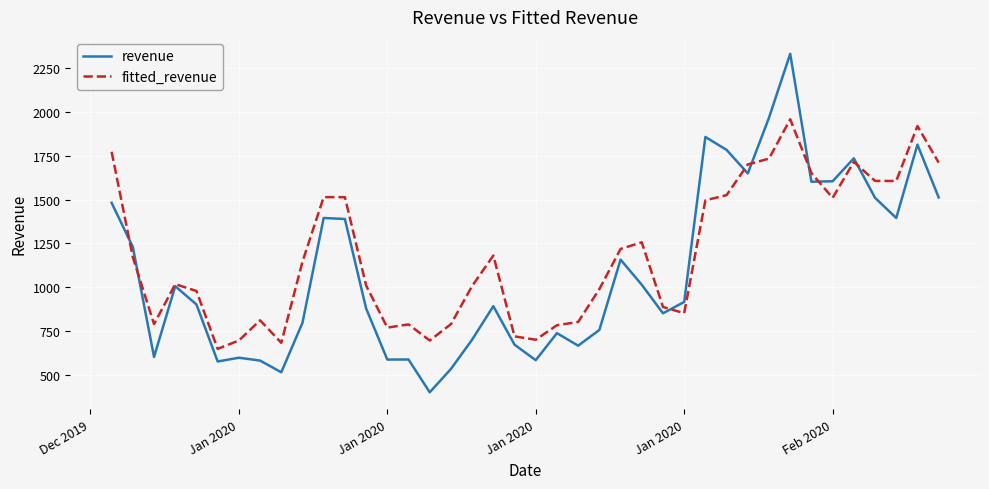

List the series in order of their overall mean, lowest first.

revenue, fitted_revenue